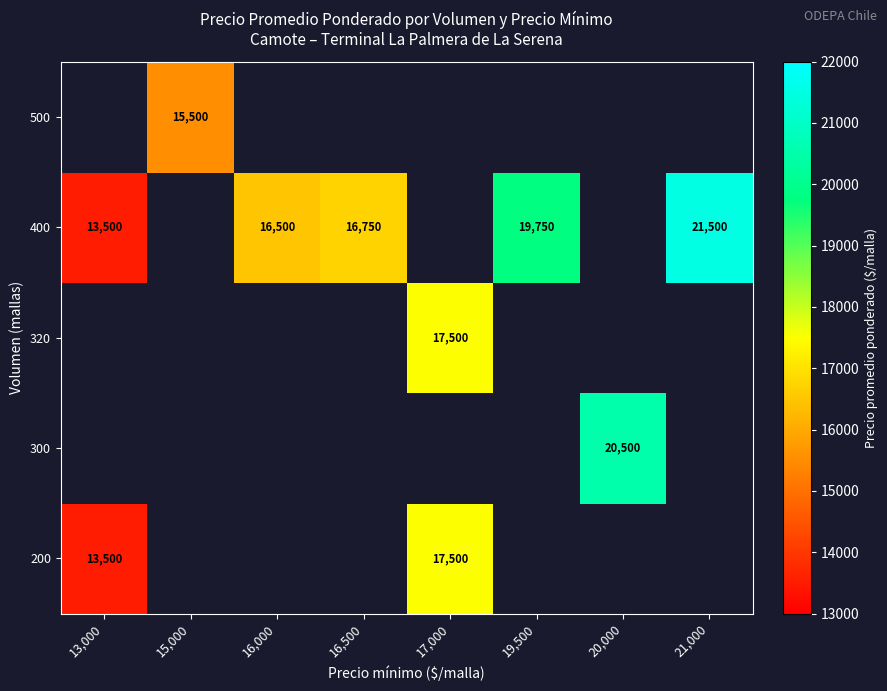

The value of 300 at 20,000 is 20500. True or false?

True